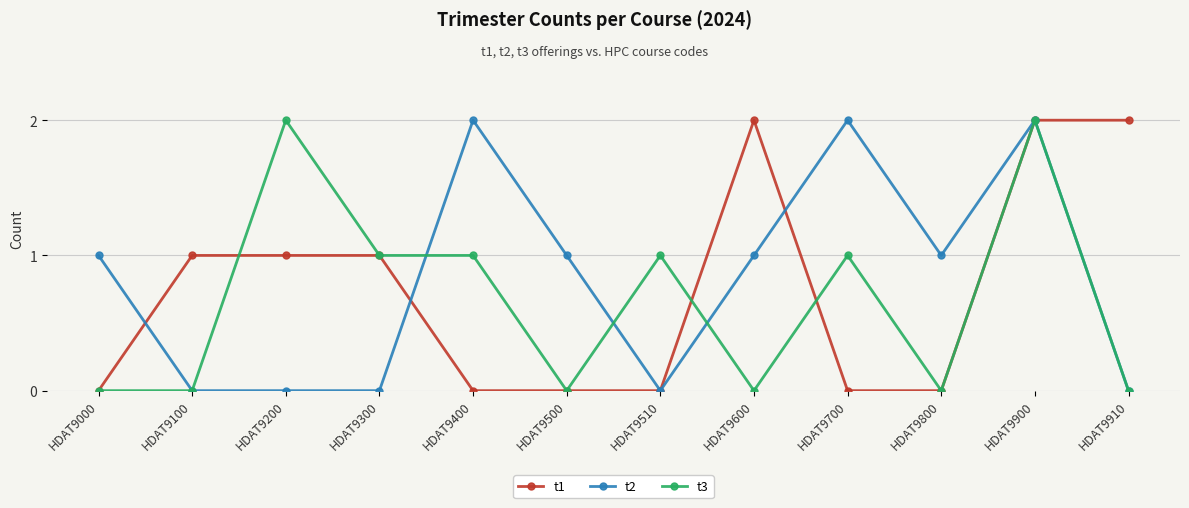

Count the number of data series in this chart.

3